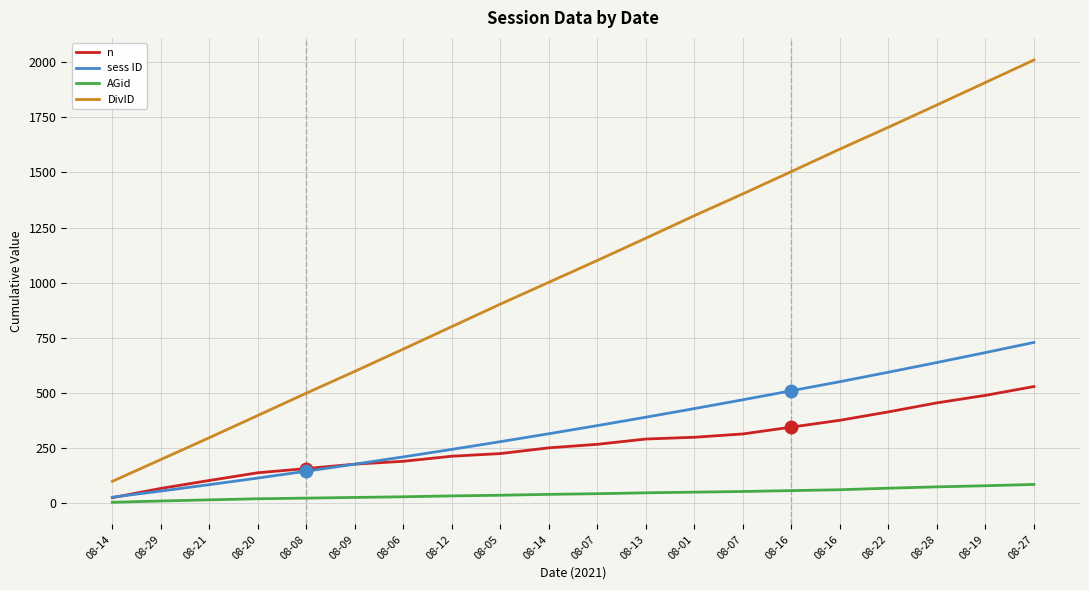

True or false: AGid has more than 0 points higher than both neighbors.

False